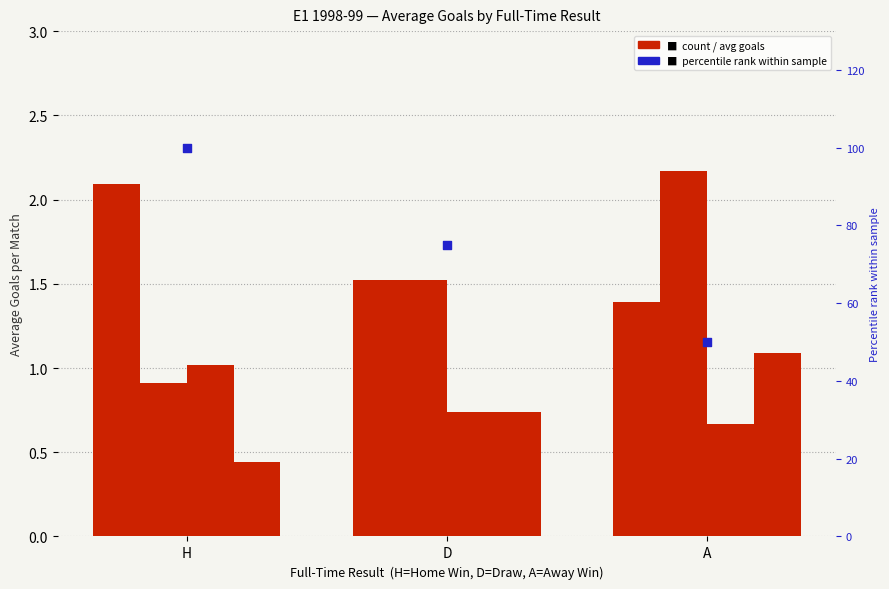

Which series contains the highest Y value?

percentile rank